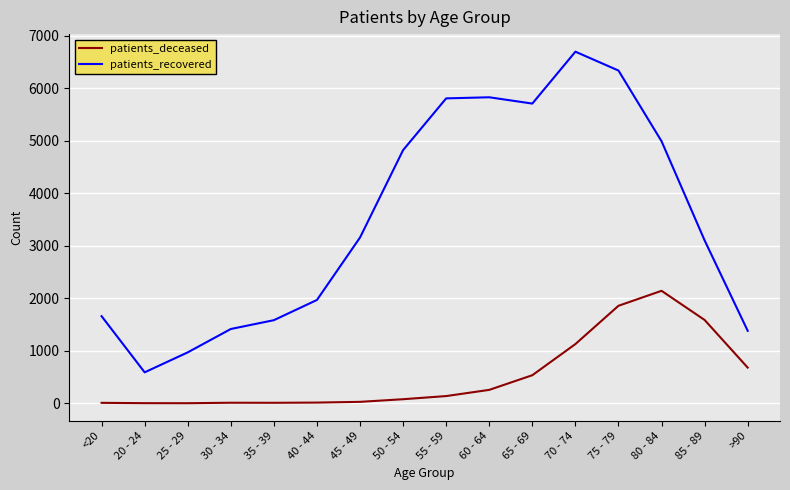

What is the difference between the maximum and minimum values in the patients_deceased series?

2140